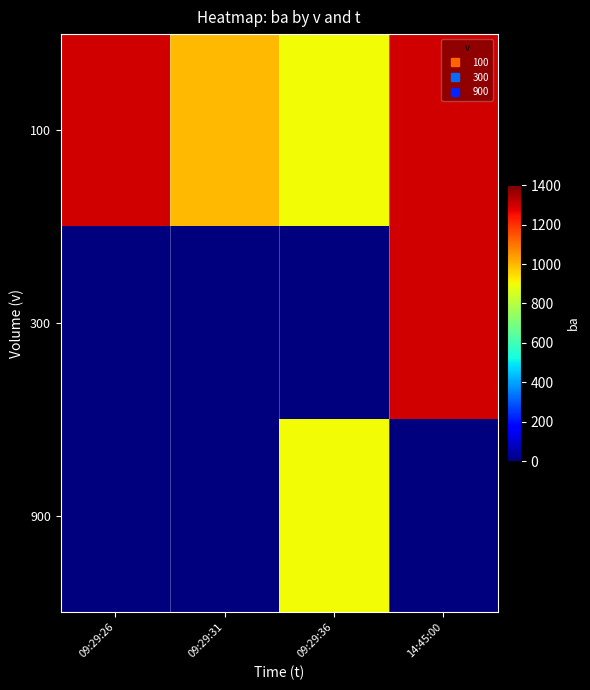

What is the greatest value displayed?

1300